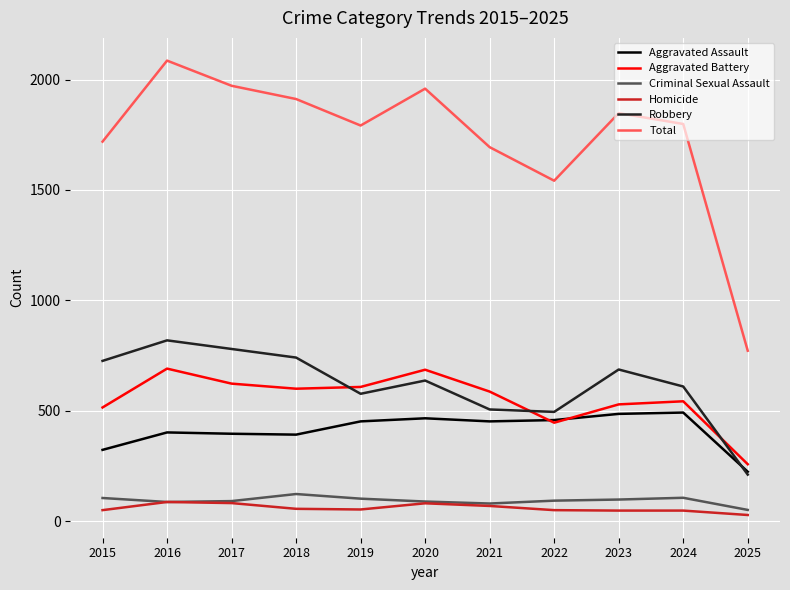

The value of Robbery at 2016 is 1256. True or false?

False